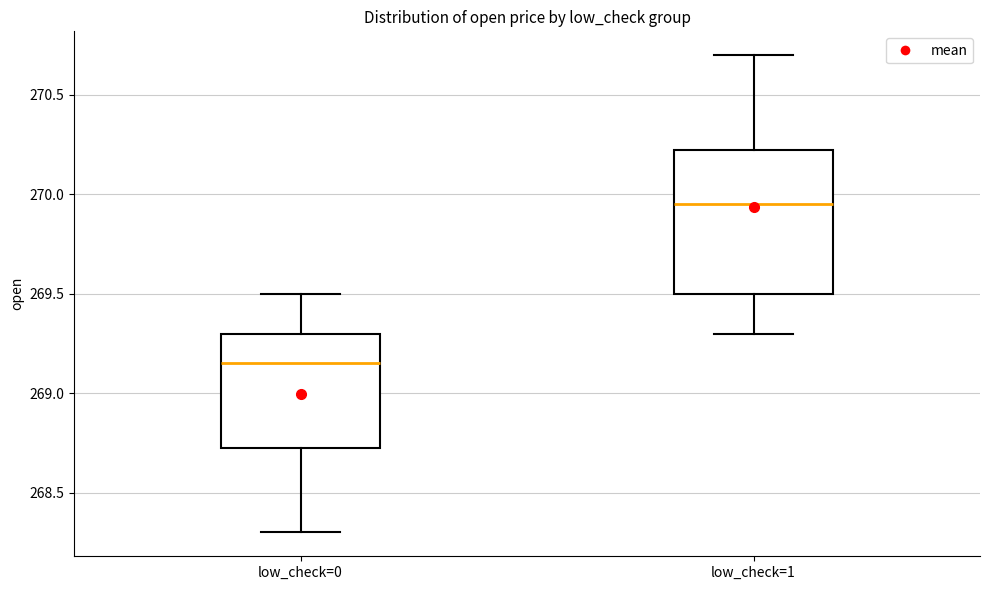

Which box's median line is the highest?

low_check=1